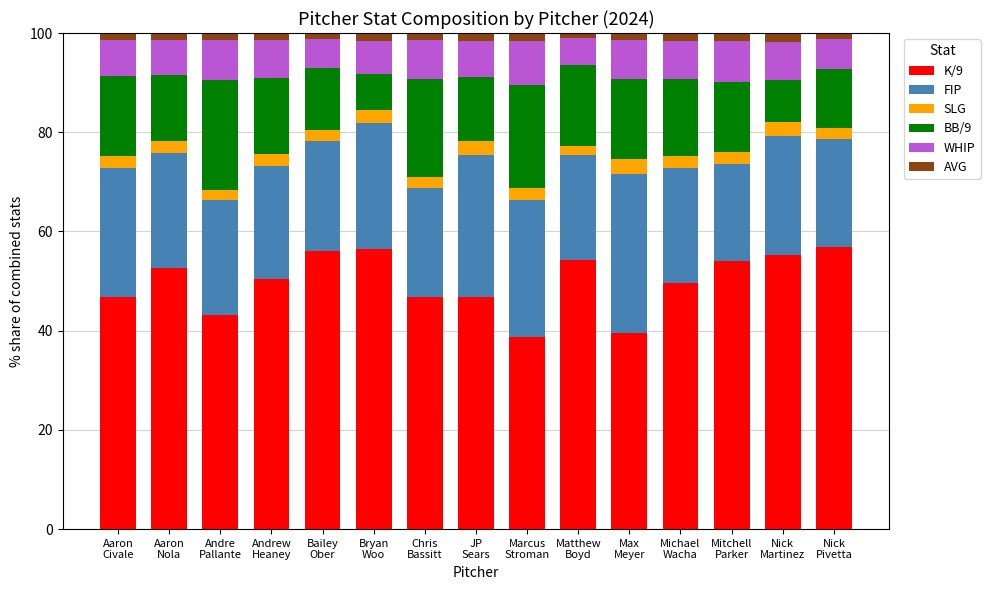

What is the maximum value for K/9?

56.8